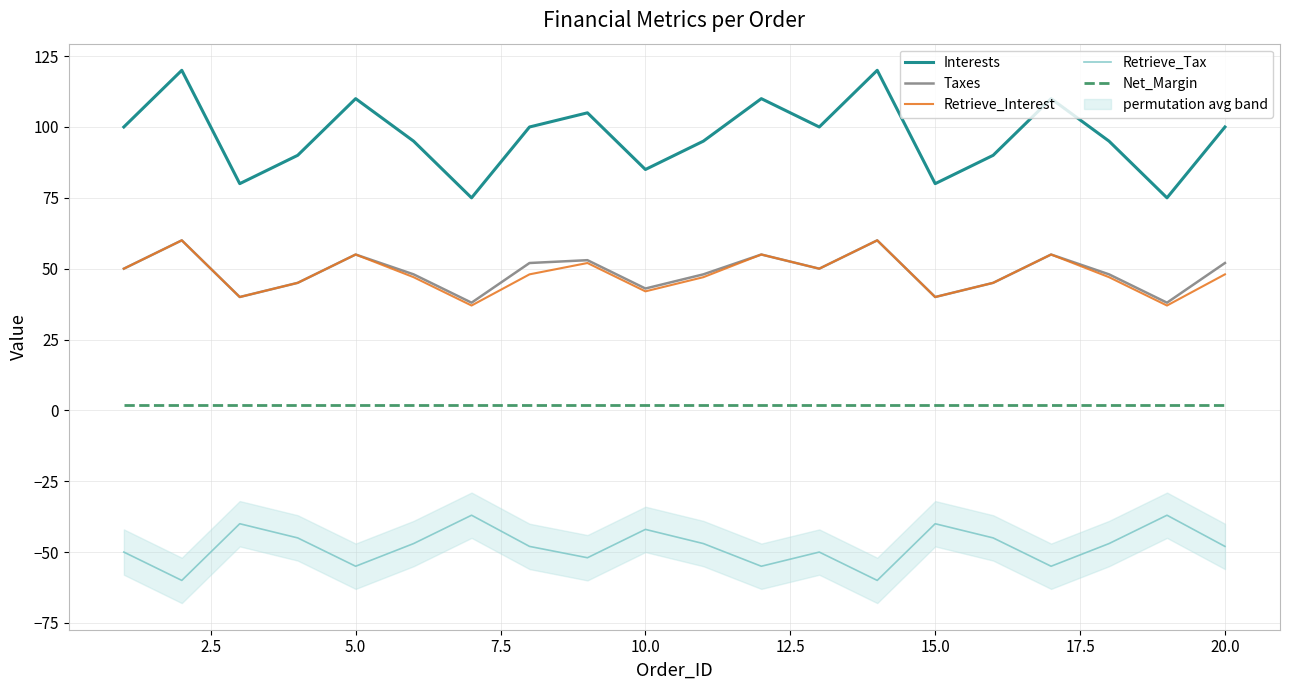

True or false: Interests and Net_Margin intersect in this chart.

False